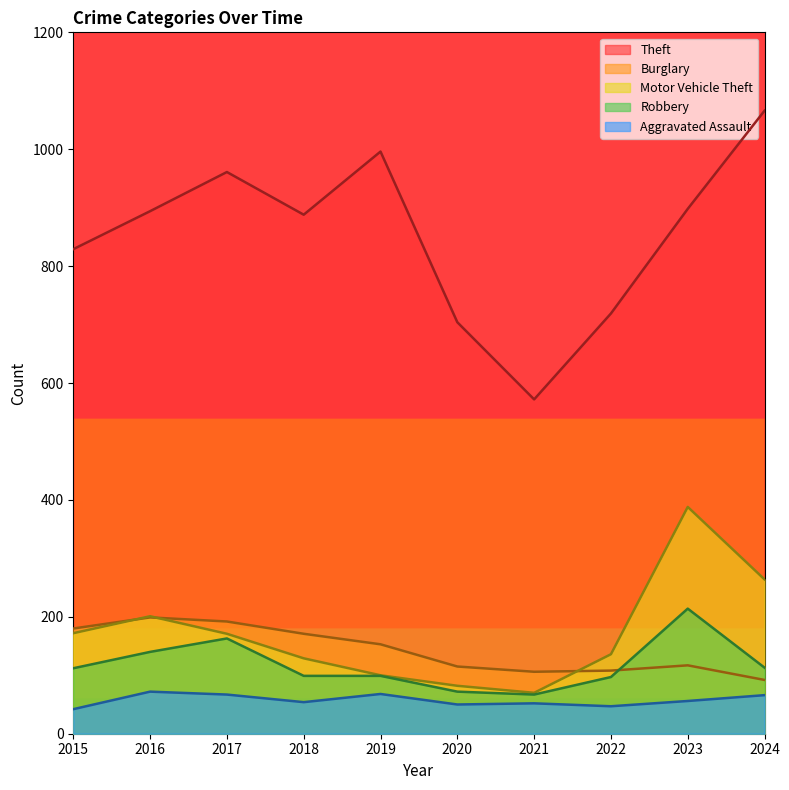

True or false: Burglary has more than 0 points higher than both neighbors.

True